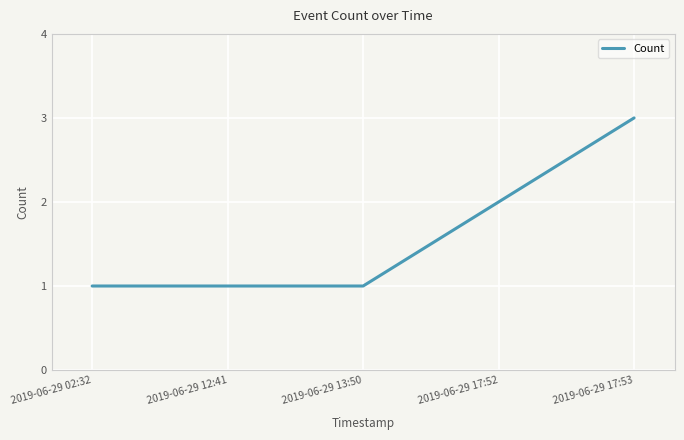

What is the smallest value displayed?

1